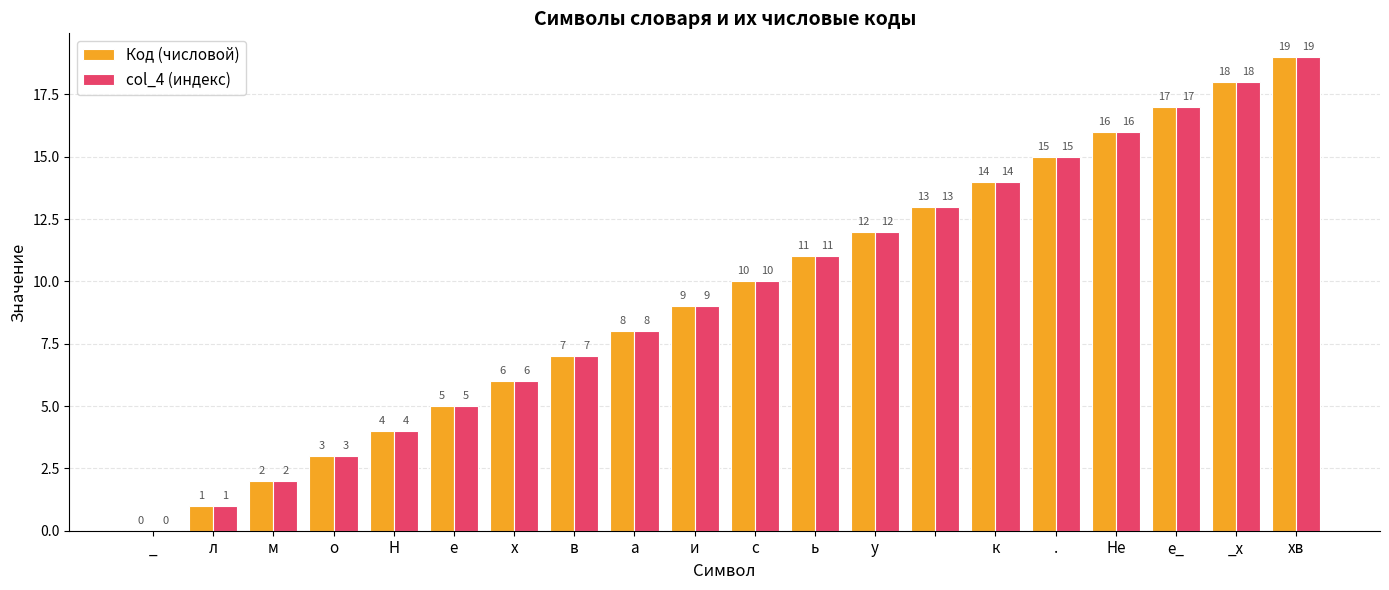

What is the greatest value displayed?

19